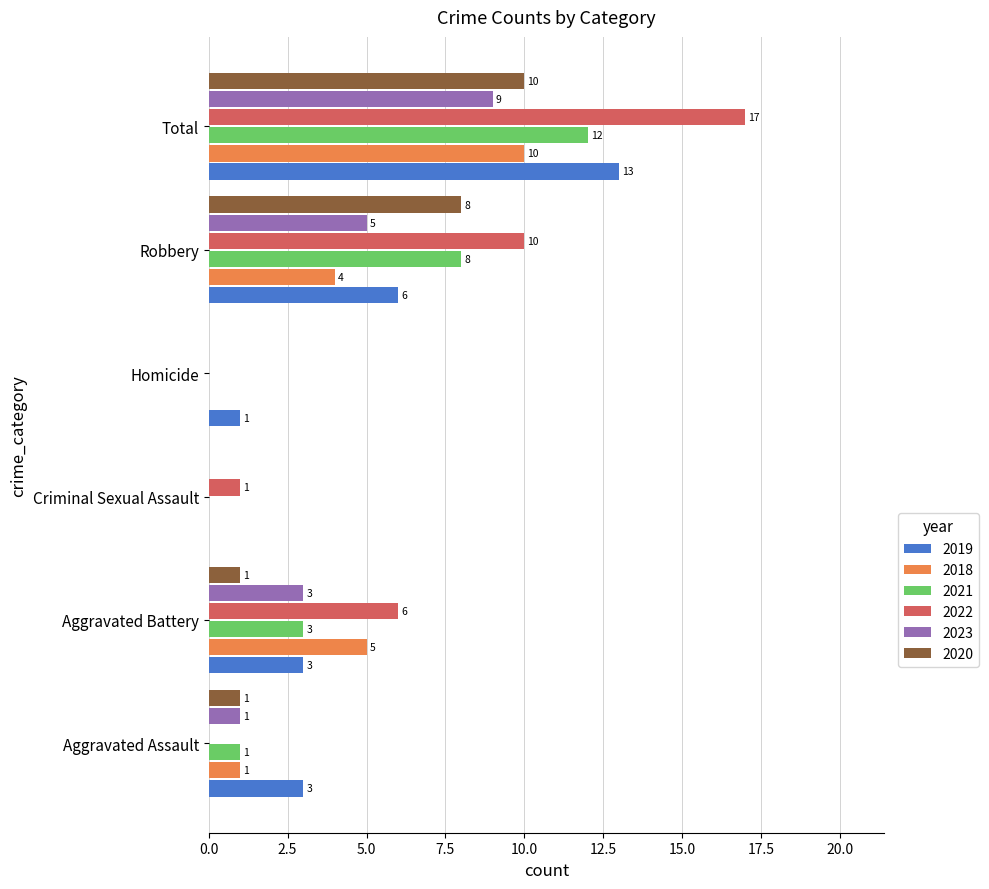

Is it true that 2023 equals 0 at Criminal Sexual Assault?

True